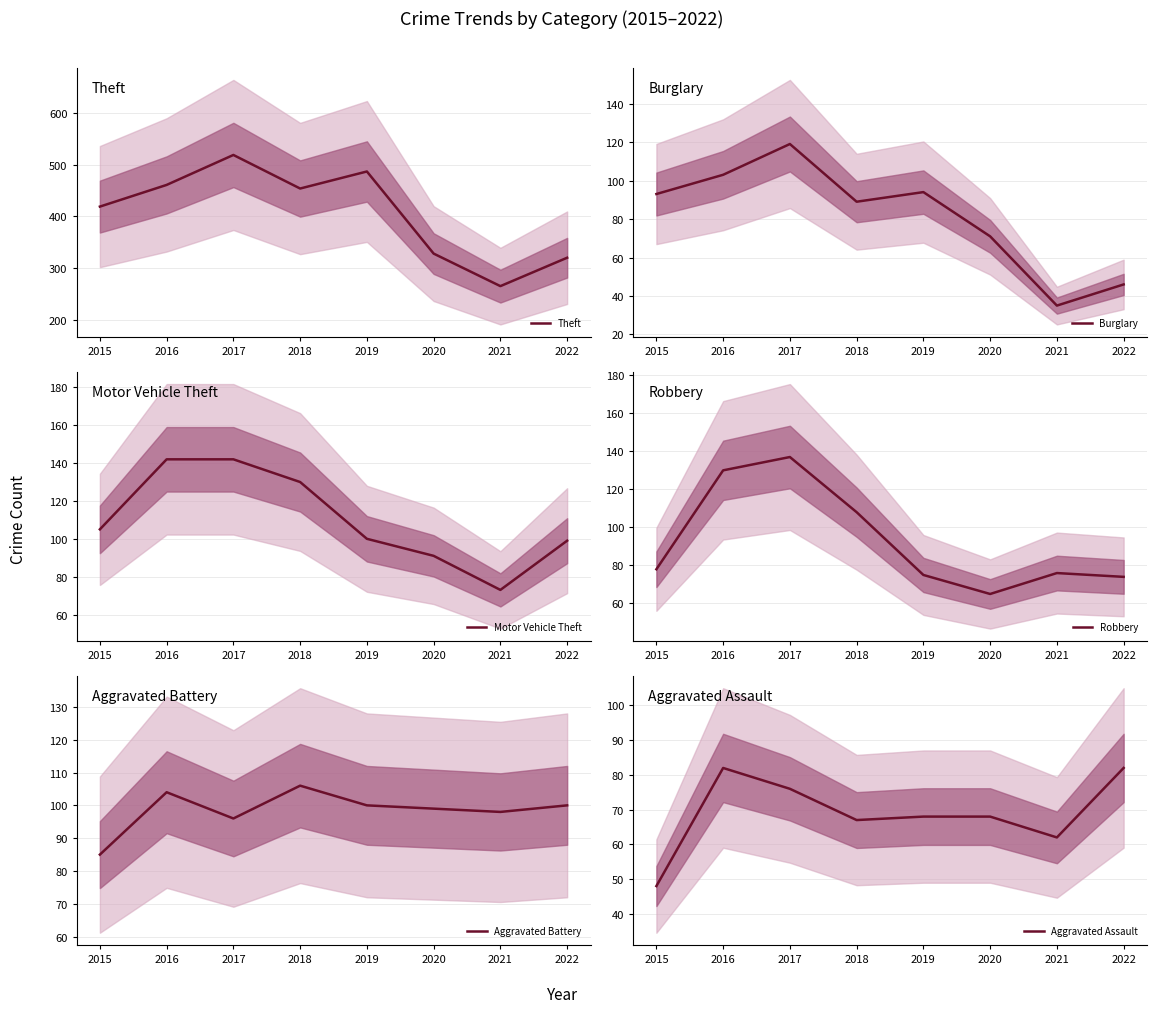

Which has a higher value, 2017 or 2015?

2017